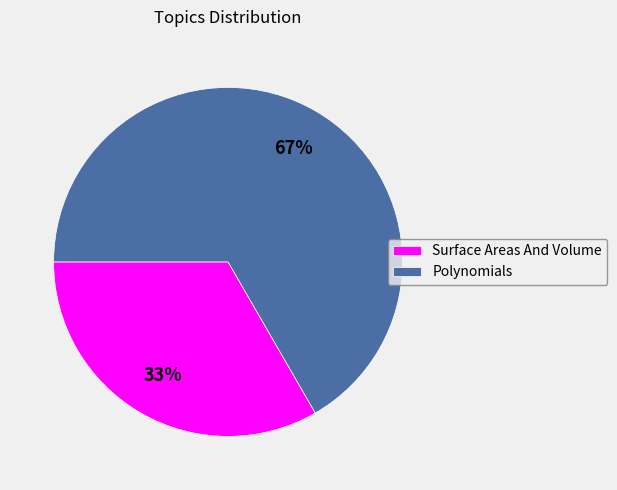

Do Surface Areas And Volume and Polynomials together represent more than half of the pie?

Yes